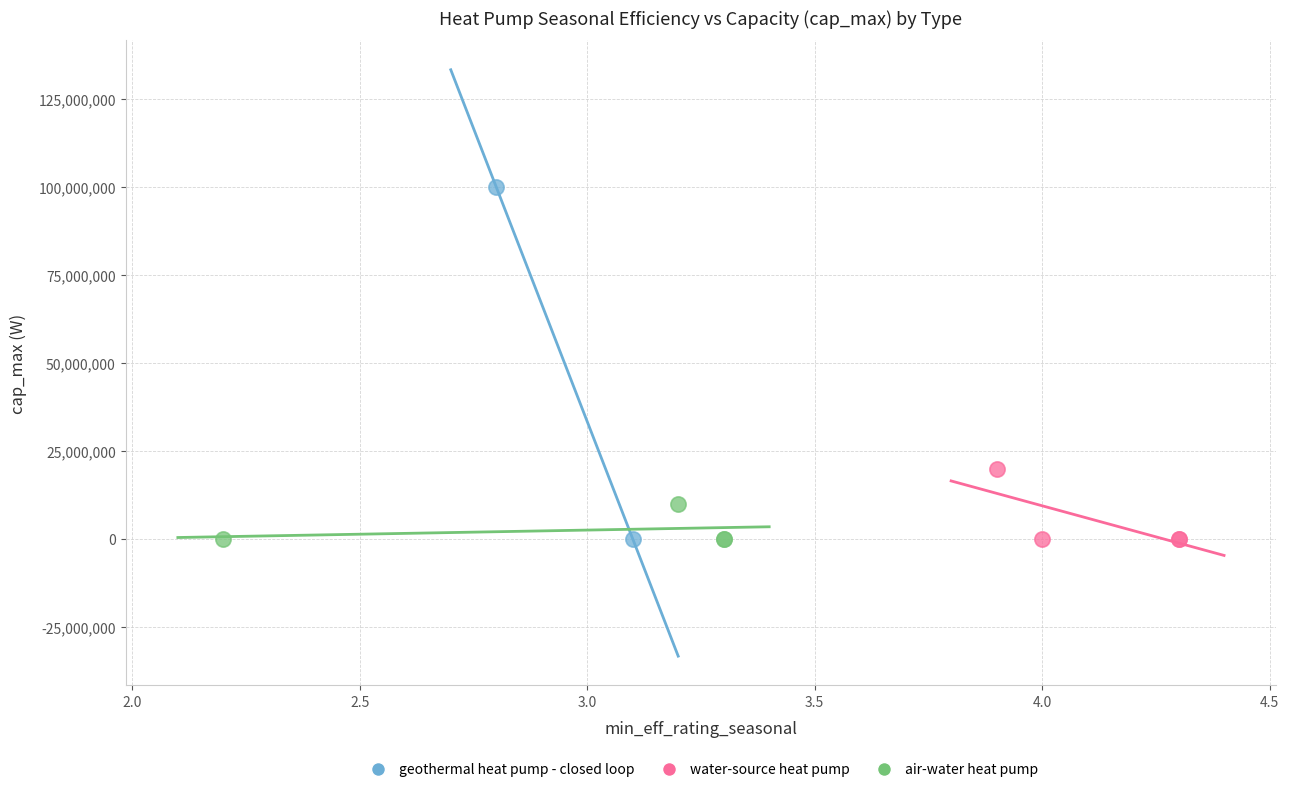

What are all the series names shown in the legend?

geothermal heat pump - closed loop, water-source heat pump, air-water heat pump